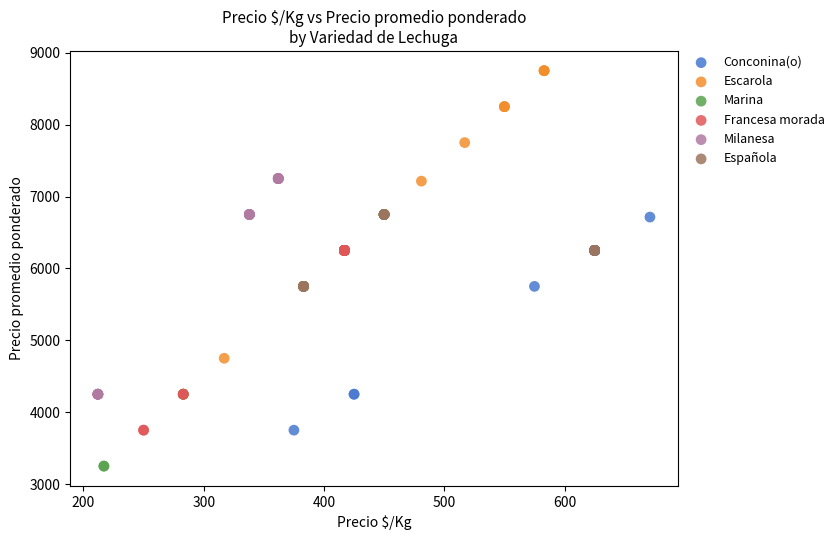

Which series has the widest spread of Y values?

Escarola